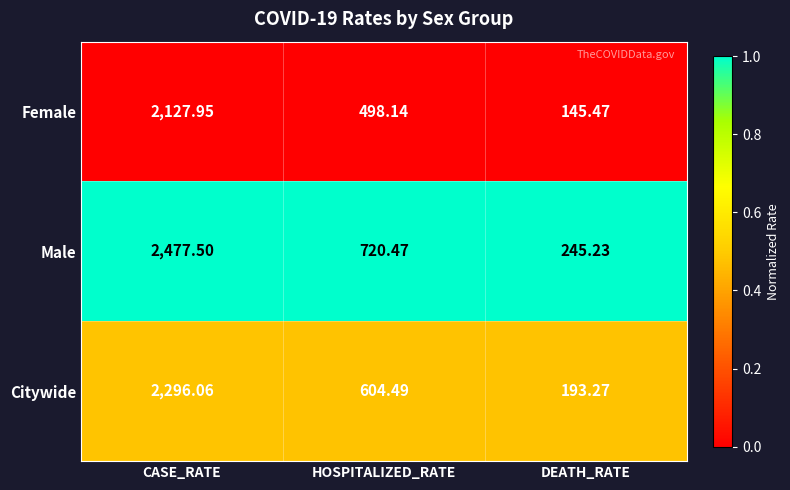

Which label corresponds to the smallest value in the chart?

DEATH_RATE